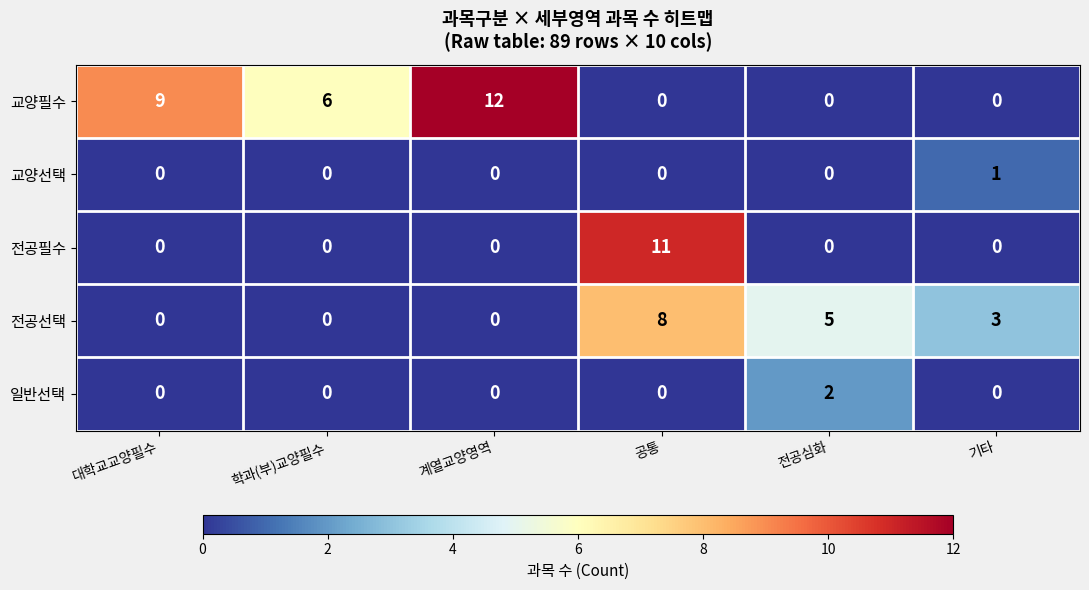

Is it true that 일반선택 equals 1 at 기타?

False